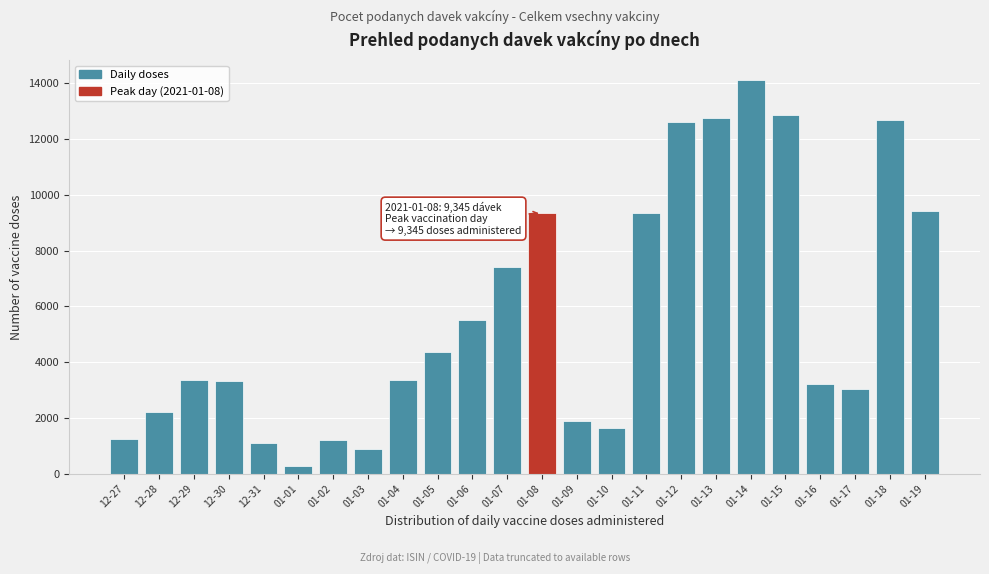

Approximately how many times larger is the value at 01-09 compared to 12-29?

0.6